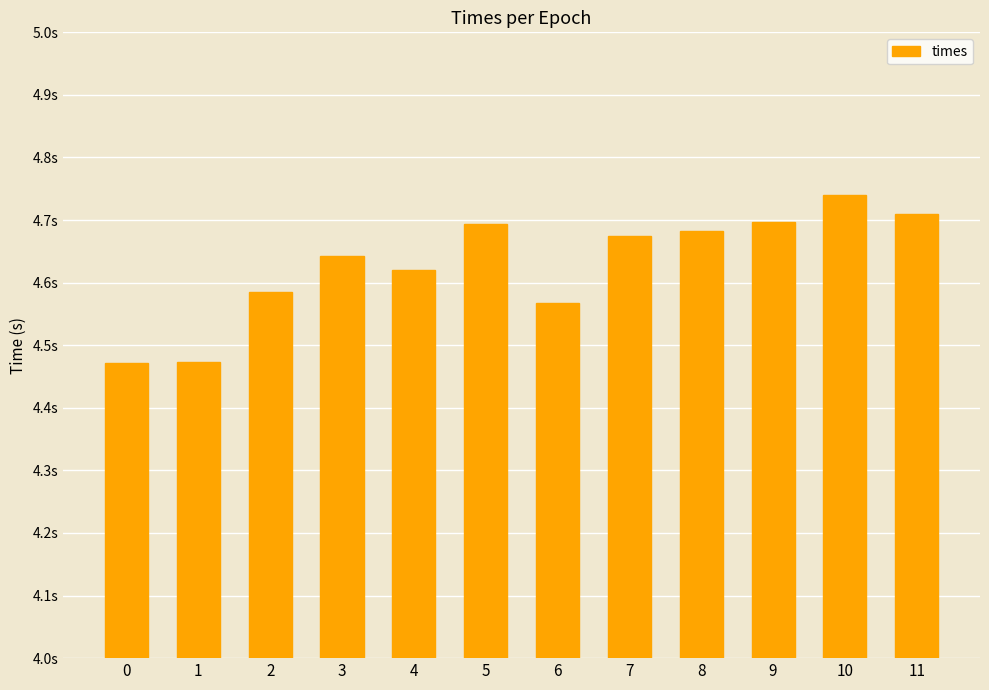

Does the chart contain any negative values?

No